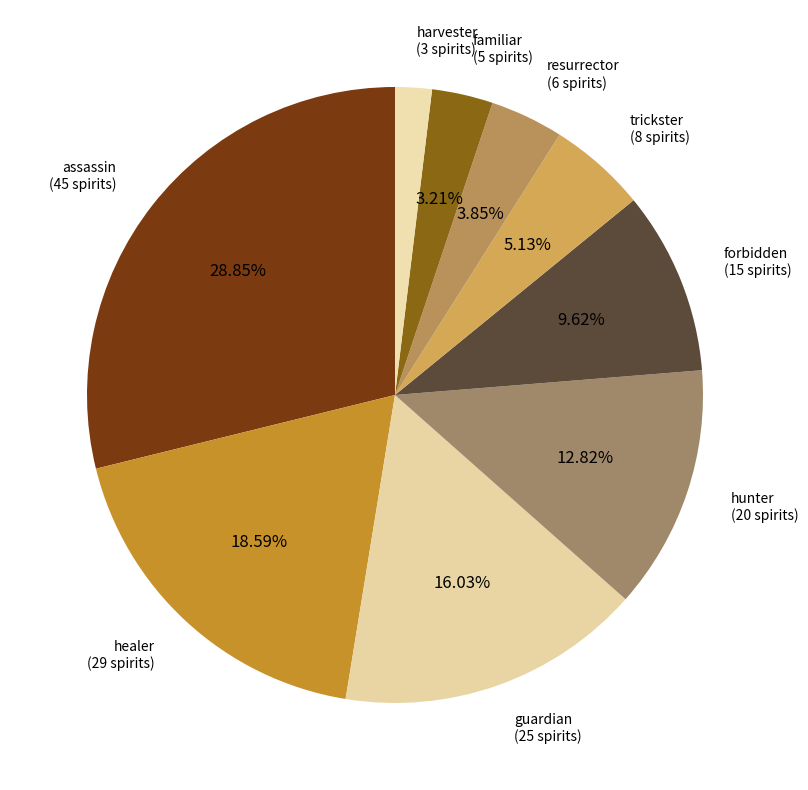

To the nearest percent, what portion does familiar represent?

3%